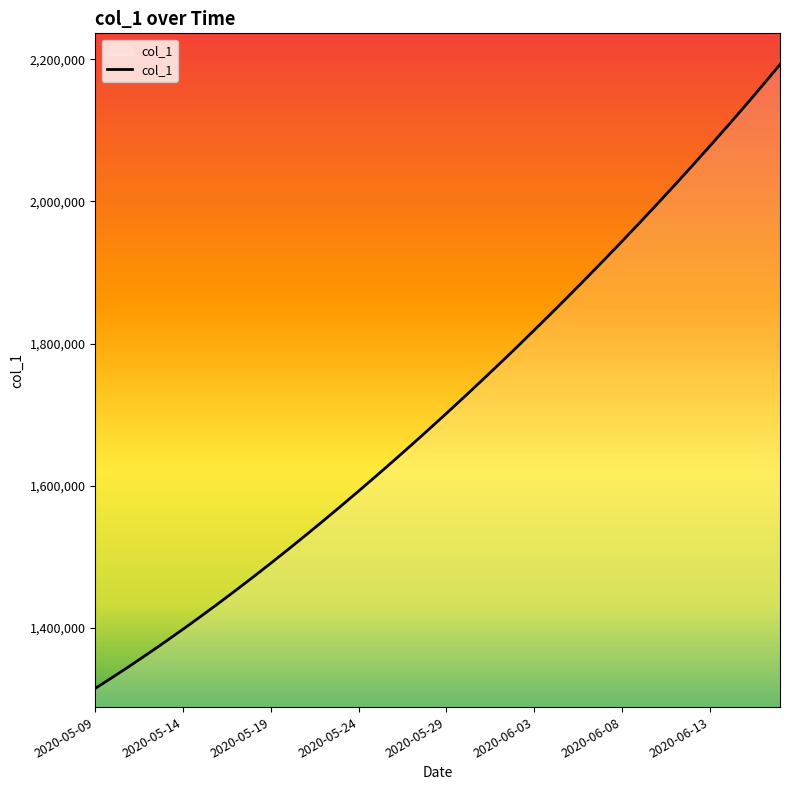

How many lines are shown in the chart?

1